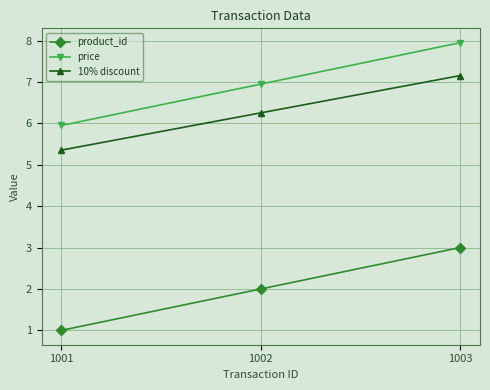

At 1002, list the series in order from smallest to largest.

product_id, 10% discount, price